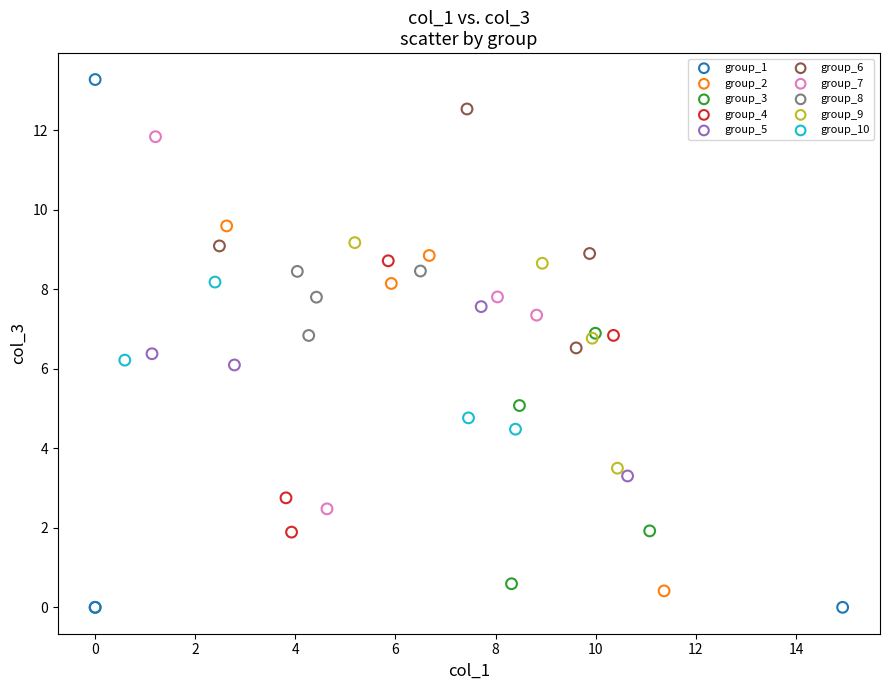

Which series reaches the maximum Y coordinate?

group_1